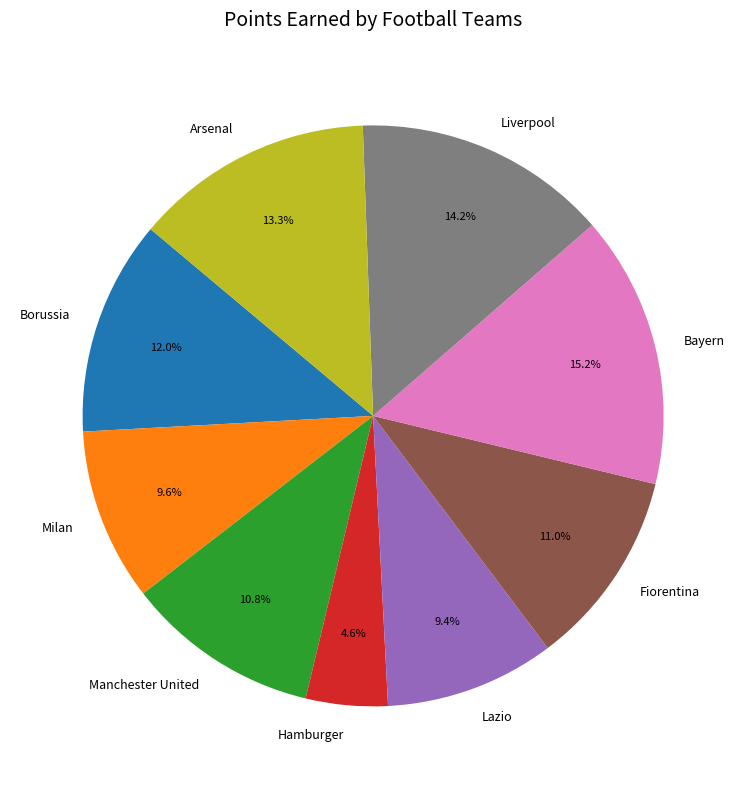

What percentage do Fiorentina and Manchester United together represent?

21.8%